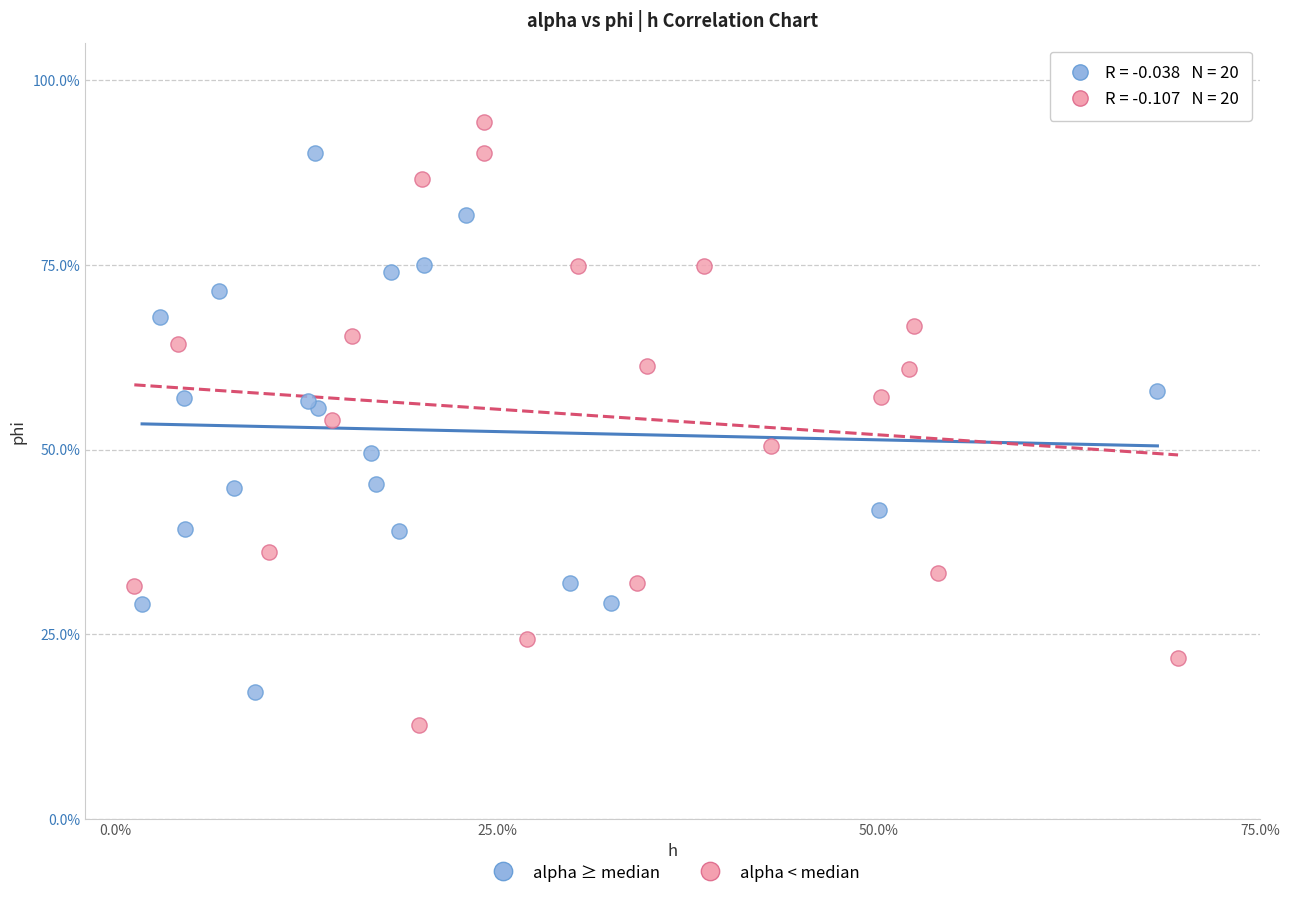

Which series reaches the maximum Y coordinate?

alpha < median